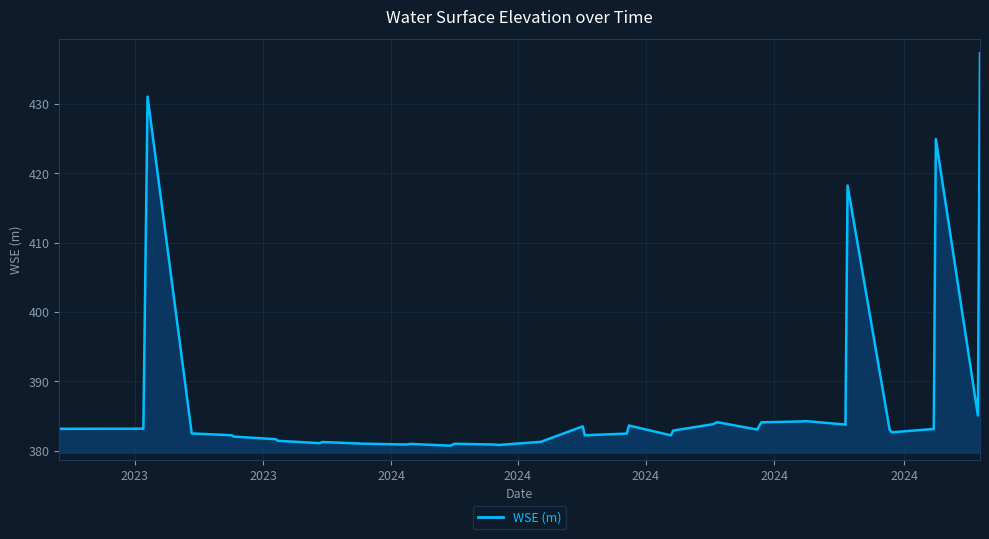

What is the maximum value shown in the chart?

437.3